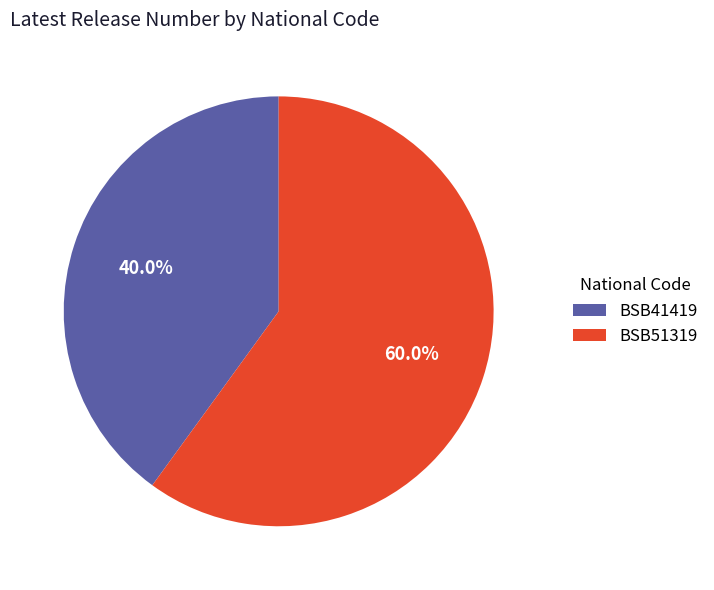

To the nearest percent, what is the average slice percentage?

50%